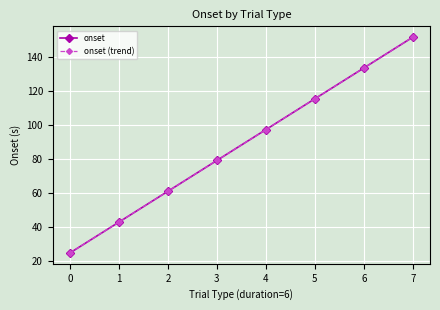

How many series are shown in this chart?

2